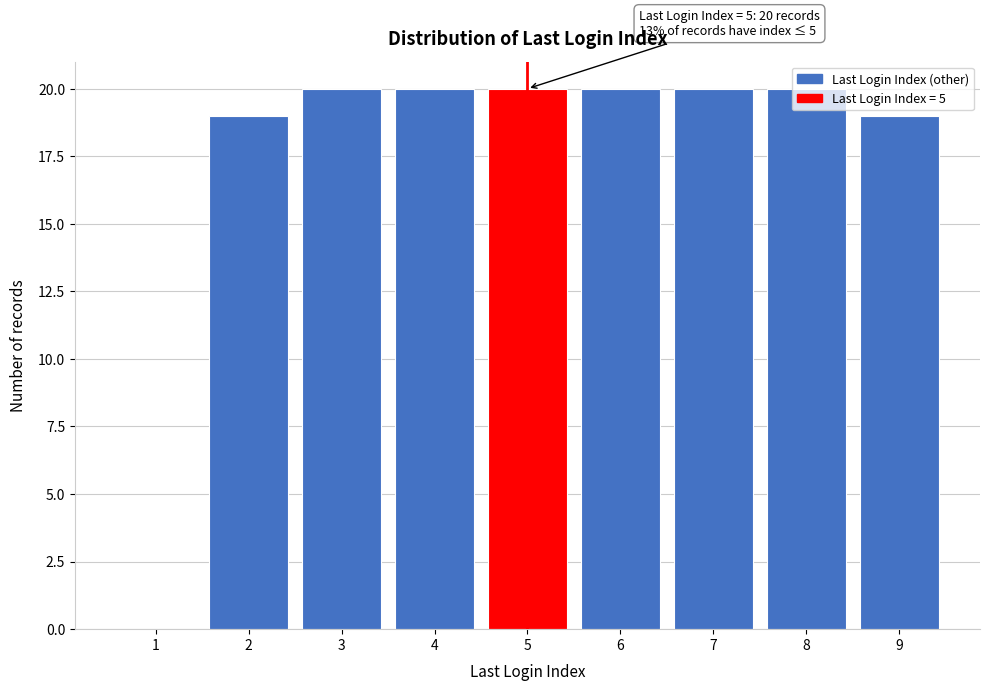

True or false: the data shows 19 at 2.

True